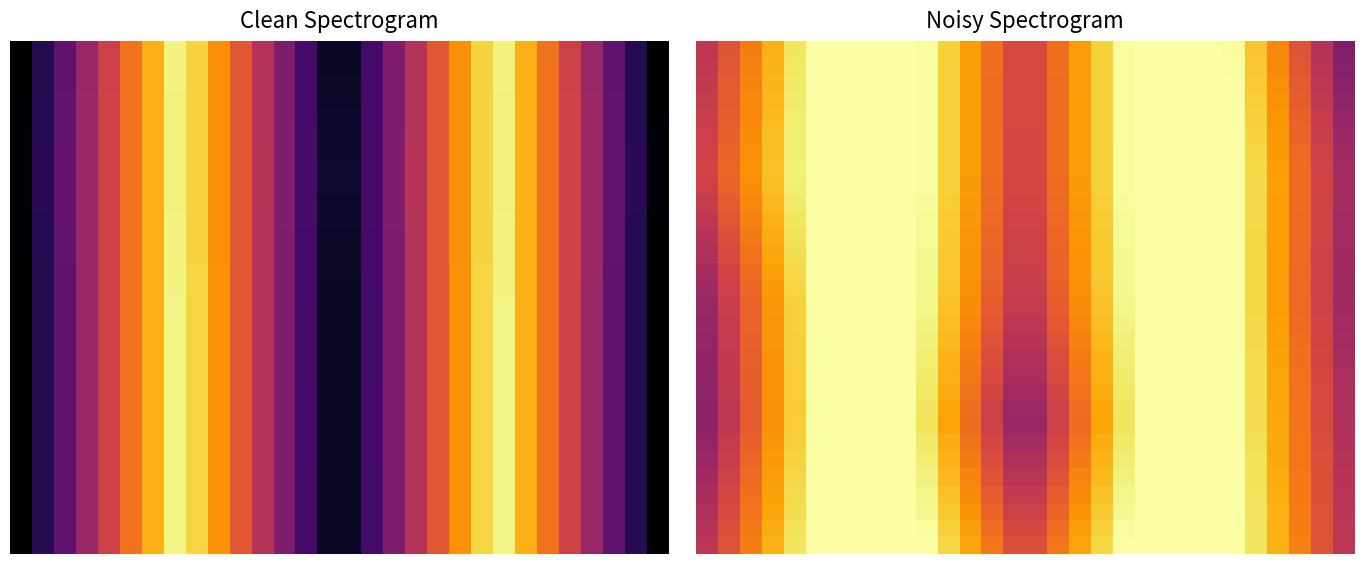

How many categories are shown in the chart?

30